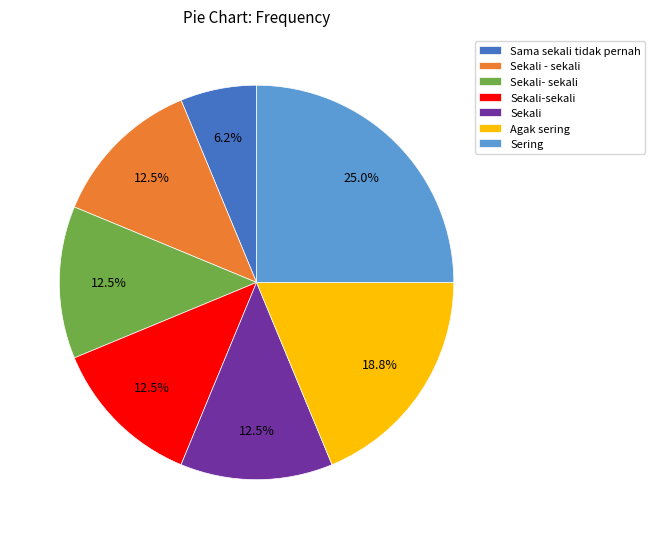

Is it true that Sekali- sekali is 19% of the pie?

False